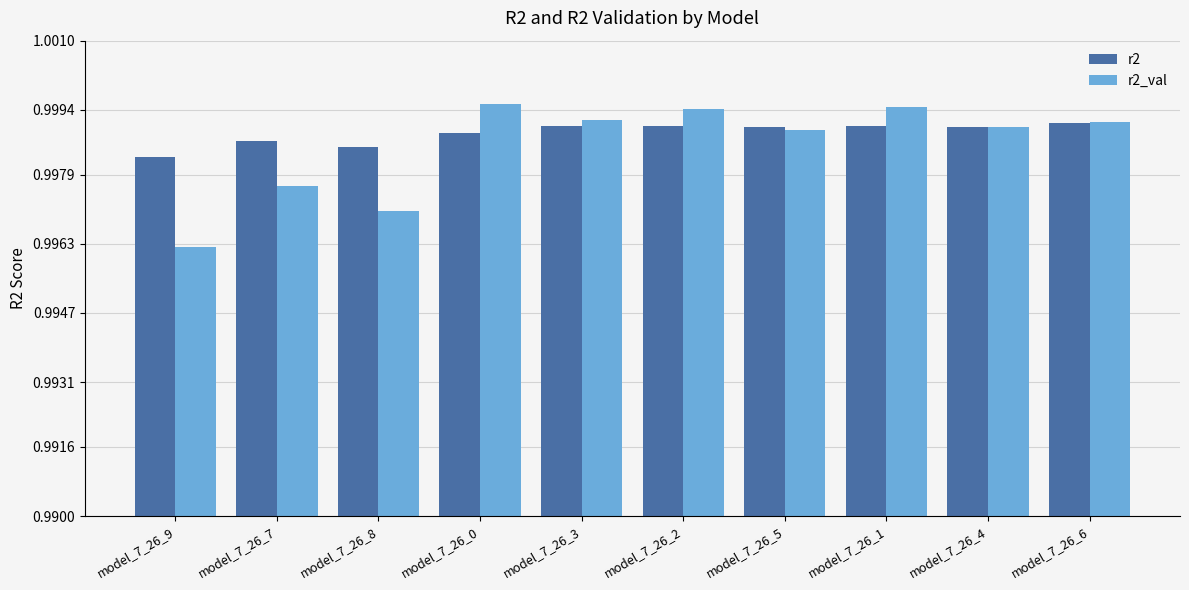

The r2 series shows 1.3 at model_7_26_4. True or false?

False